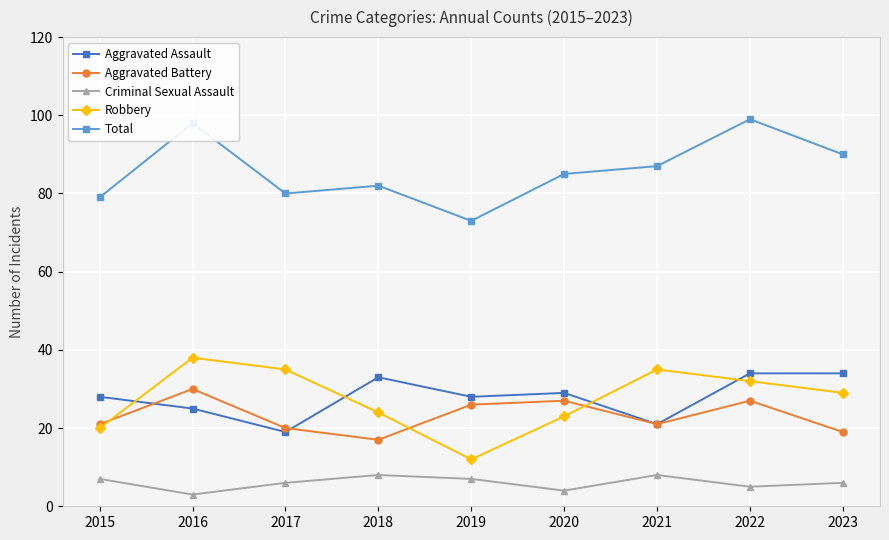

How many Criminal Sexual Assault values are between 5 and 7?

5